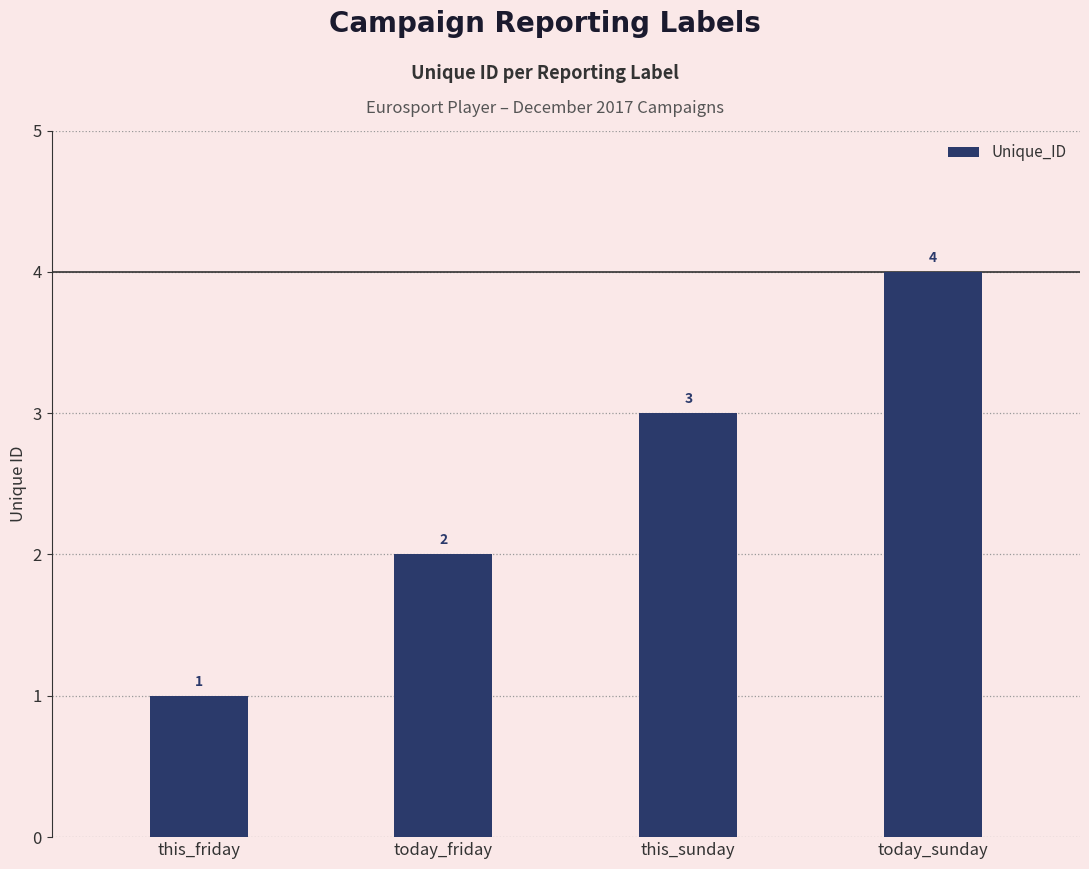

How many values are between 2 and 4?

3